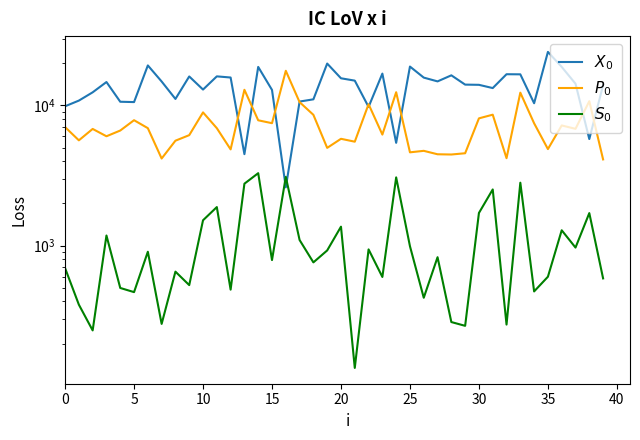

At 20, list the series in order from largest to smallest.

$X_0$, $P_0$, $S_0$